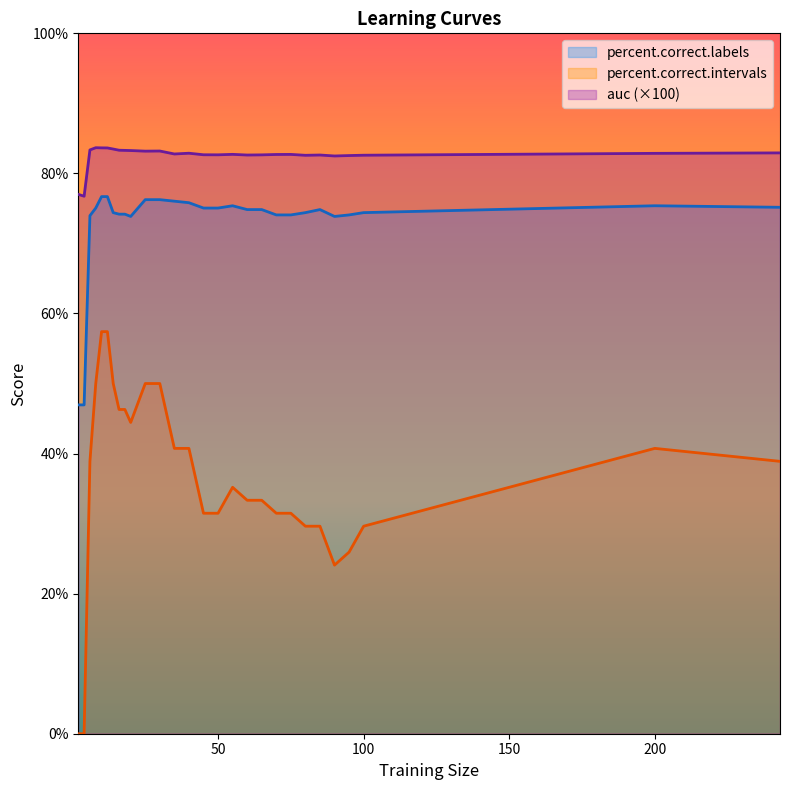

Reading left to right, list all the values displayed in this chart.

auc: 77.0	76.7	83.4	83.7	83.6	83.6	83.5	83.3	83.3	83.3	83.2	83.2	82.8	82.9	82.7	82.7	82.7	82.6	82.6	82.7	82.7	82.6	82.6	82.5	82.5	82.6	82.9	82.9
percent.correct.labels: 46.9	46.9	74.0	75.1	76.7	76.7	74.4	74.2	74.2	73.9	76.3	76.3	76.0	75.8	75.1	75.1	75.4	74.8	74.8	74.1	74.1	74.4	74.8	73.9	74.1	74.4	75.4	75.2
percent.correct.intervals: 0.0	0.0	38.9	50.0	57.4	57.4	50.0	46.3	46.3	44.4	50.0	50.0	40.7	40.7	31.5	31.5	35.2	33.3	33.3	31.5	31.5	29.6	29.6	24.1	25.9	29.6	40.7	38.9